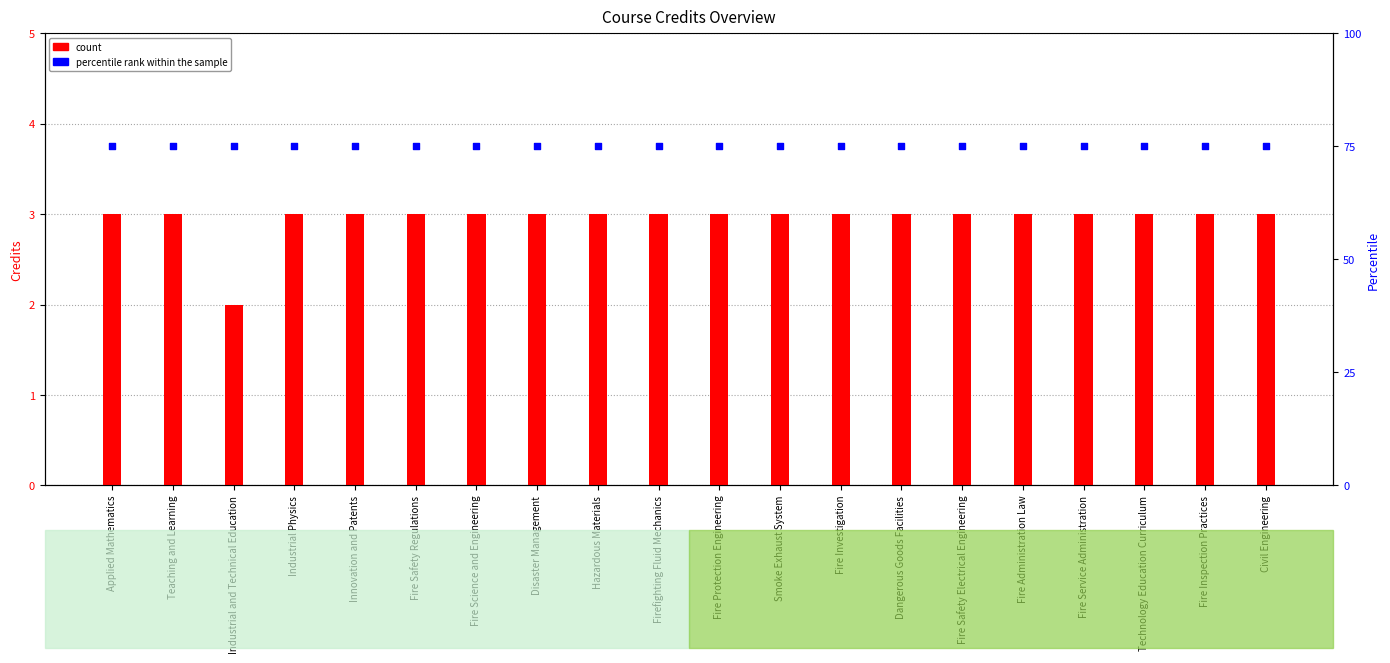

Approximately how many times larger is the value at Fire Service Administration compared to Smoke Exhaust System?

1.0